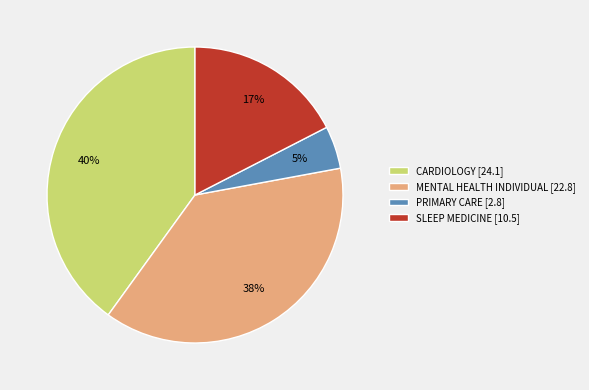

To the nearest percent, what is the difference between the PRIMARY CARE and MENTAL HEALTH INDIVIDUAL slice percentages?

33%